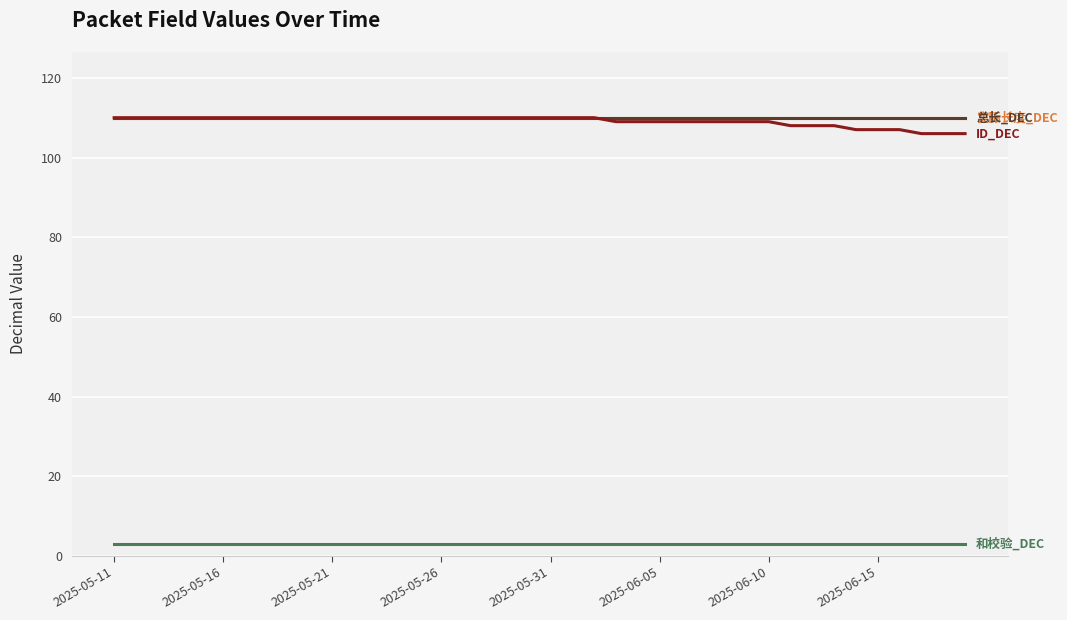

Reading left to right, transcribe all the data shown in this chart.

实际长度_DEC: 110	110	110	110	110	110	110	110	110	110	110	110	110	110	110	110	110	110	110	110	110	110	110	110	110	110	110	110	110	110	110	110	110	110	110	110	110	110	110	110
总长_DEC: 110	110	110	110	110	110	110	110	110	110	110	110	110	110	110	110	110	110	110	110	110	110	110	110	110	110	110	110	110	110	110	110	110	110	110	110	110	110	110	110
ID_DEC: 110	110	110	110	110	110	110	110	110	110	110	110	110	110	110	110	110	110	110	110	110	110	110	109	109	109	109	109	109	109	109	108	108	108	107	107	107	106	106	106
和校验_DEC: 3	3	3	3	3	3	3	3	3	3	3	3	3	3	3	3	3	3	3	3	3	3	3	3	3	3	3	3	3	3	3	3	3	3	3	3	3	3	3	3